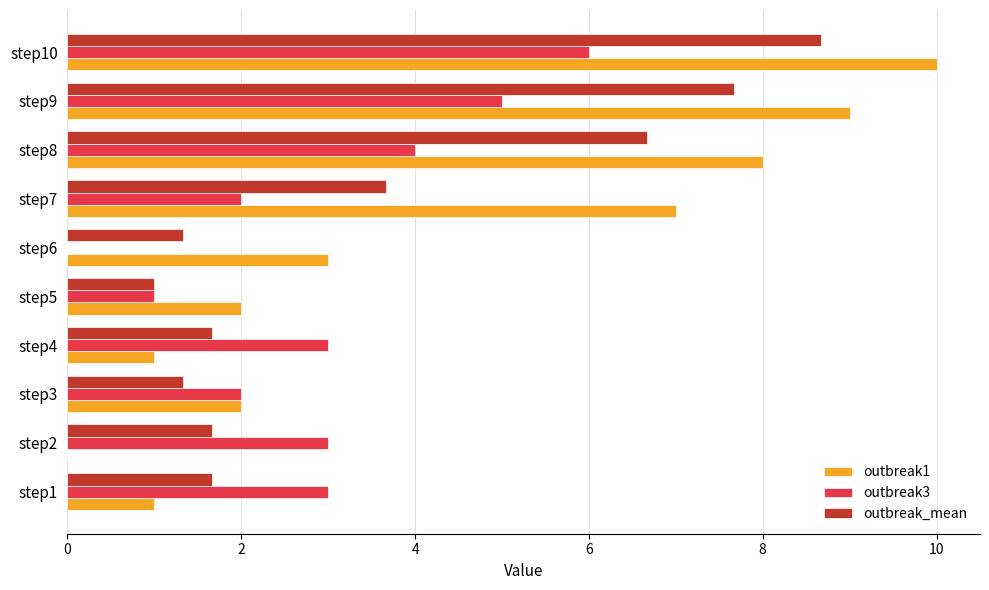

Which series changed the most between step3 and step9?

outbreak1